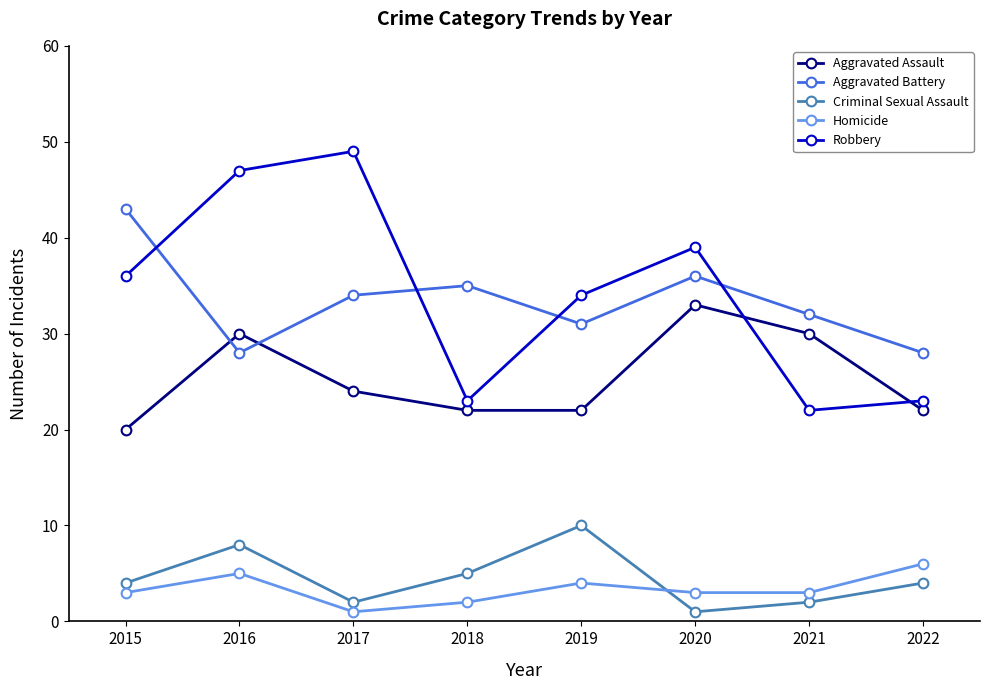

Reading right to left, what are all the values shown in this chart?

Aggravated Assault: 2022=22	2021=30	2020=33	2019=22	2018=22	2017=24	2016=30	2015=20
Aggravated Battery: 2022=28	2021=32	2020=36	2019=31	2018=35	2017=34	2016=28	2015=43
Criminal Sexual Assault: 2022=4	2021=2	2020=1	2019=10	2018=5	2017=2	2016=8	2015=4
Homicide: 2022=6	2021=3	2020=3	2019=4	2018=2	2017=1	2016=5	2015=3
Robbery: 2022=23	2021=22	2020=39	2019=34	2018=23	2017=49	2016=47	2015=36